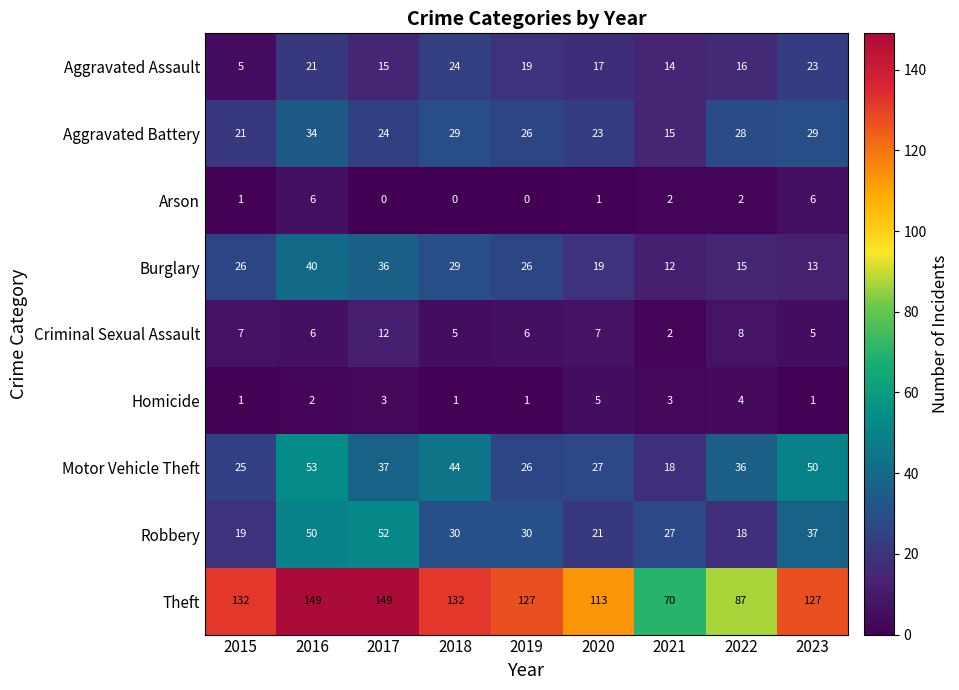

What is the spread (max minus min) of values at 2017?

149